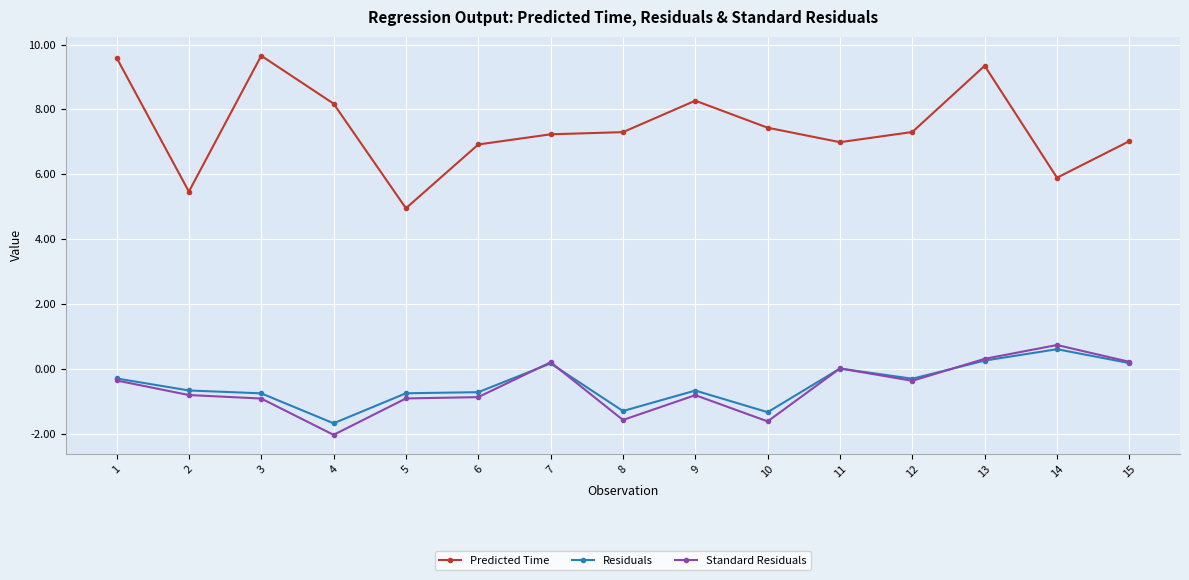

How many series are shown in this chart?

3